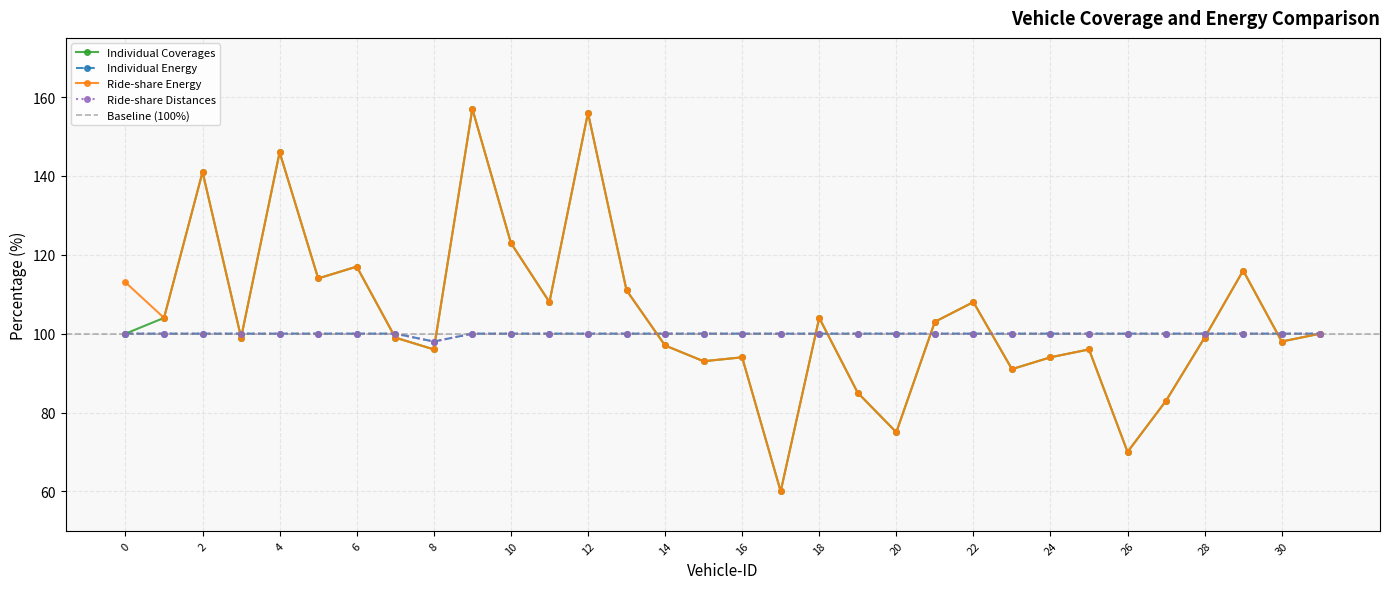

List the labels in order of Individual Energy value, largest first.

0, 1, 2, 3, 4, 5, 6, 7, 9, 10, 11, 12, 13, 14, 15, 16, 17, 18, 19, 20, 21, 22, 23, 24, 25, 26, 27, 28, 29, 30, 31, 8